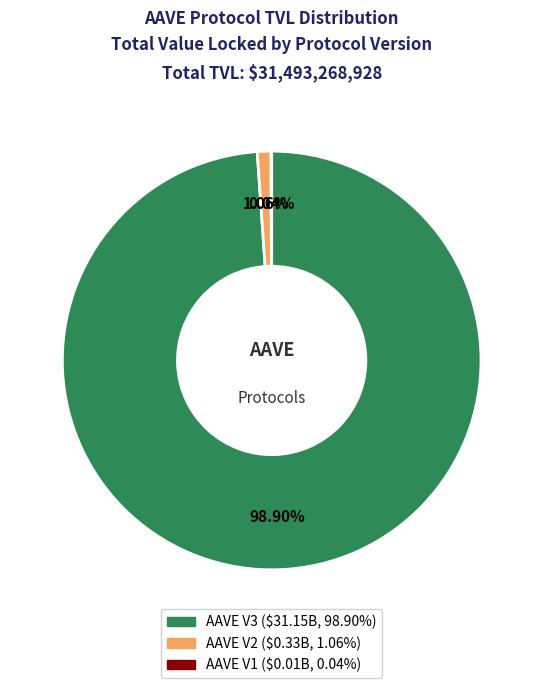

Is AAVE V3 the majority of the pie?

Yes